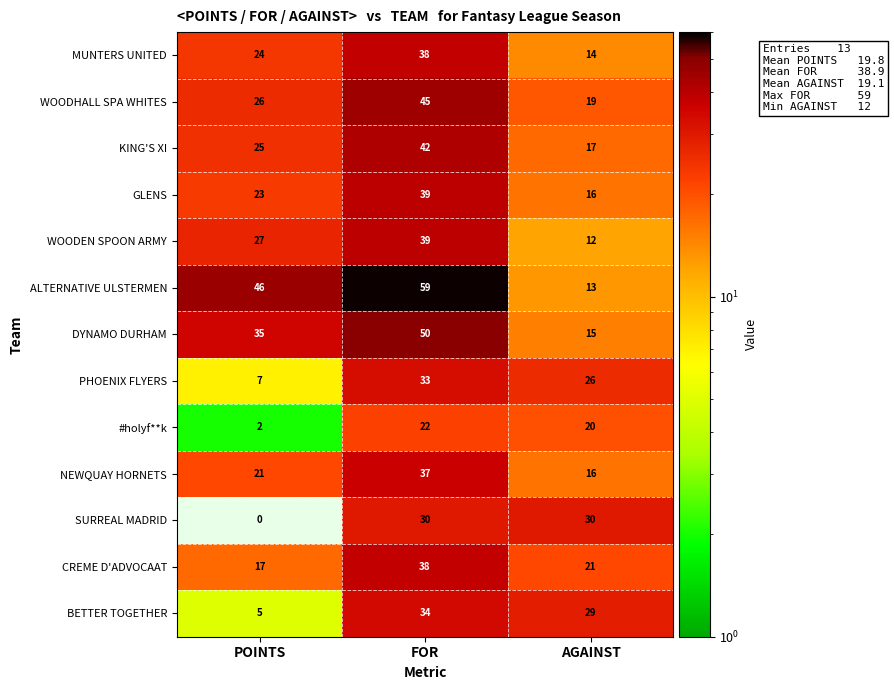

Count the number of data series in this chart.

13